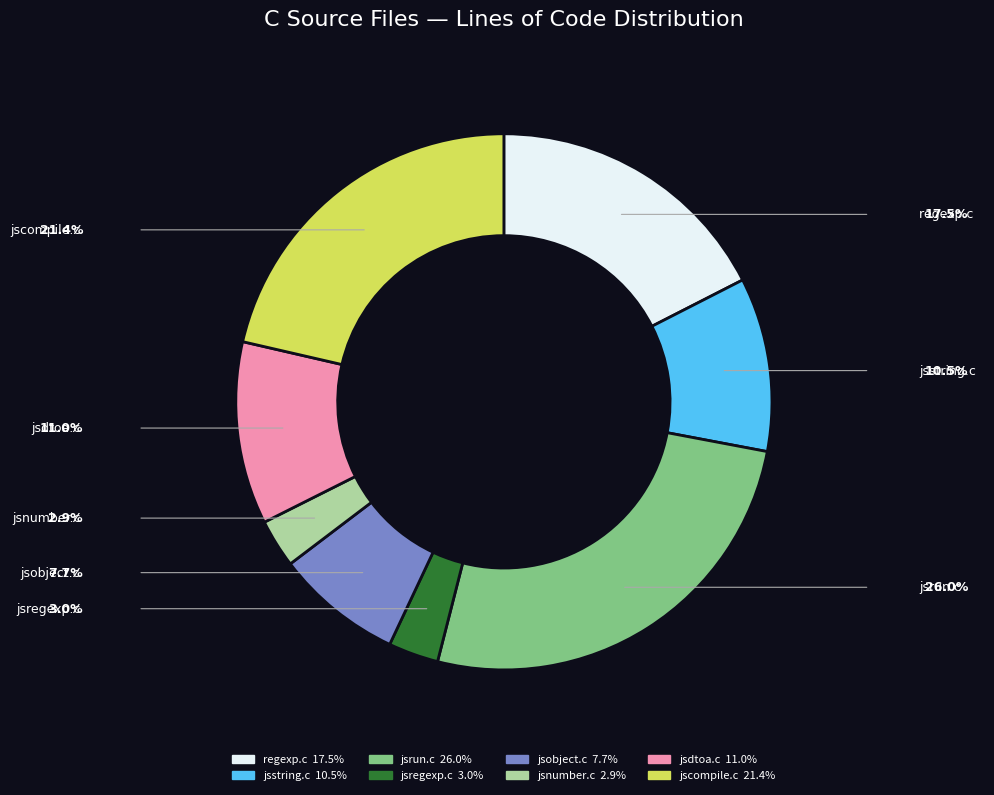

Is it true that jsobject.c is 20% of the pie?

False